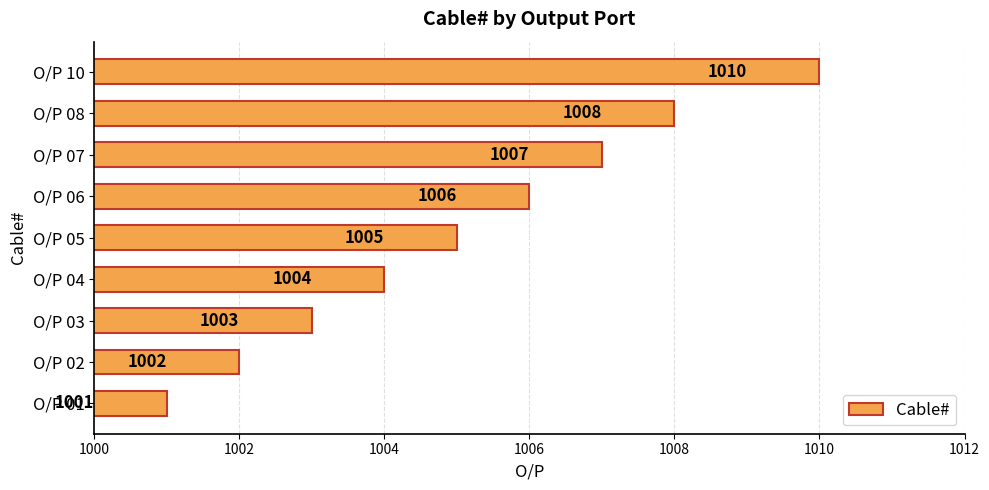

What is the change in value from O/P 06 to O/P 07?

+1